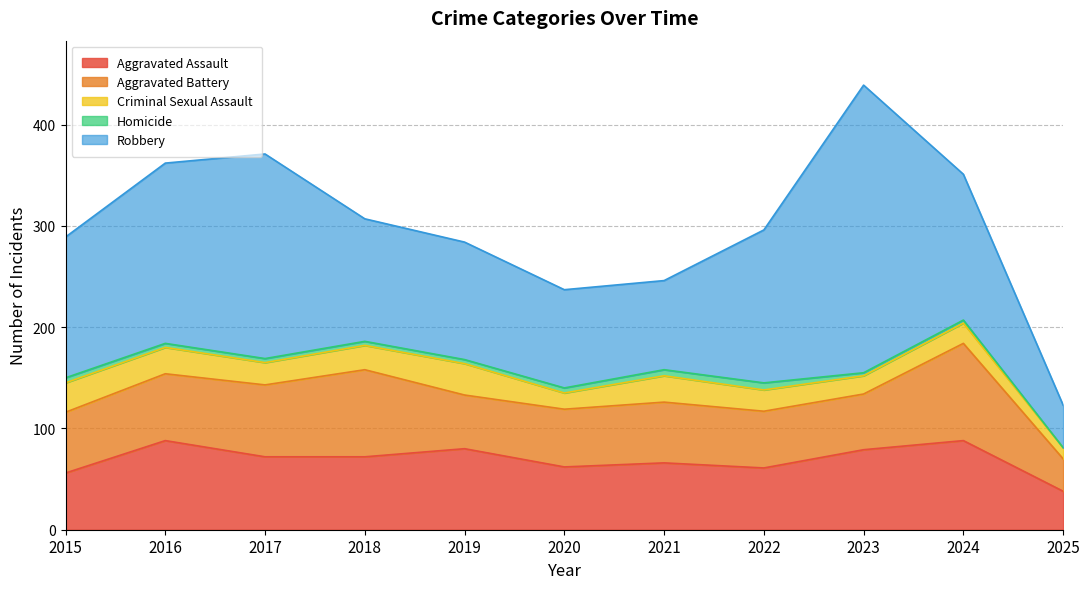

What is the sum of the Homicide values at 2025 and 2016?

4